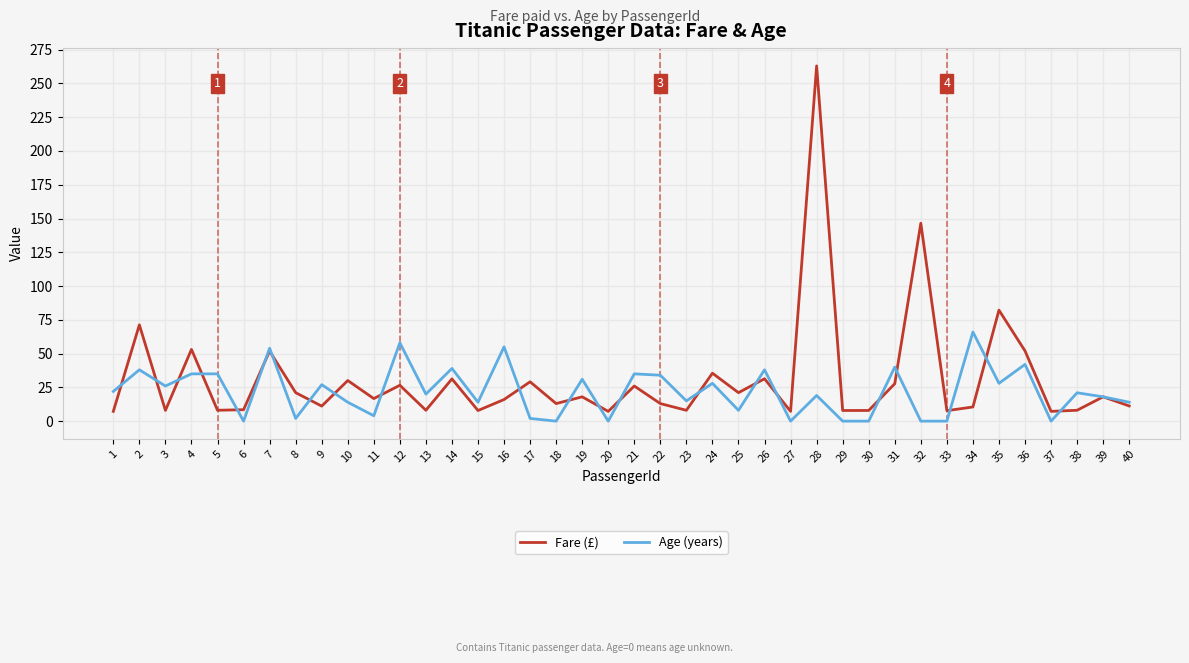

At which category does Fare (£) reach its first local peak?

2